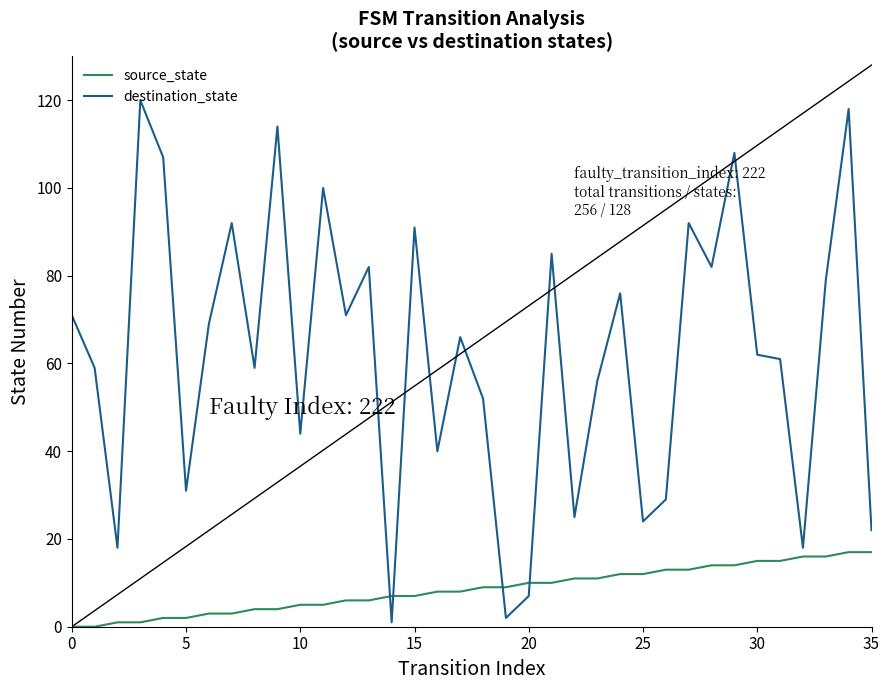

Which series has the widest spread of values?

destination_state